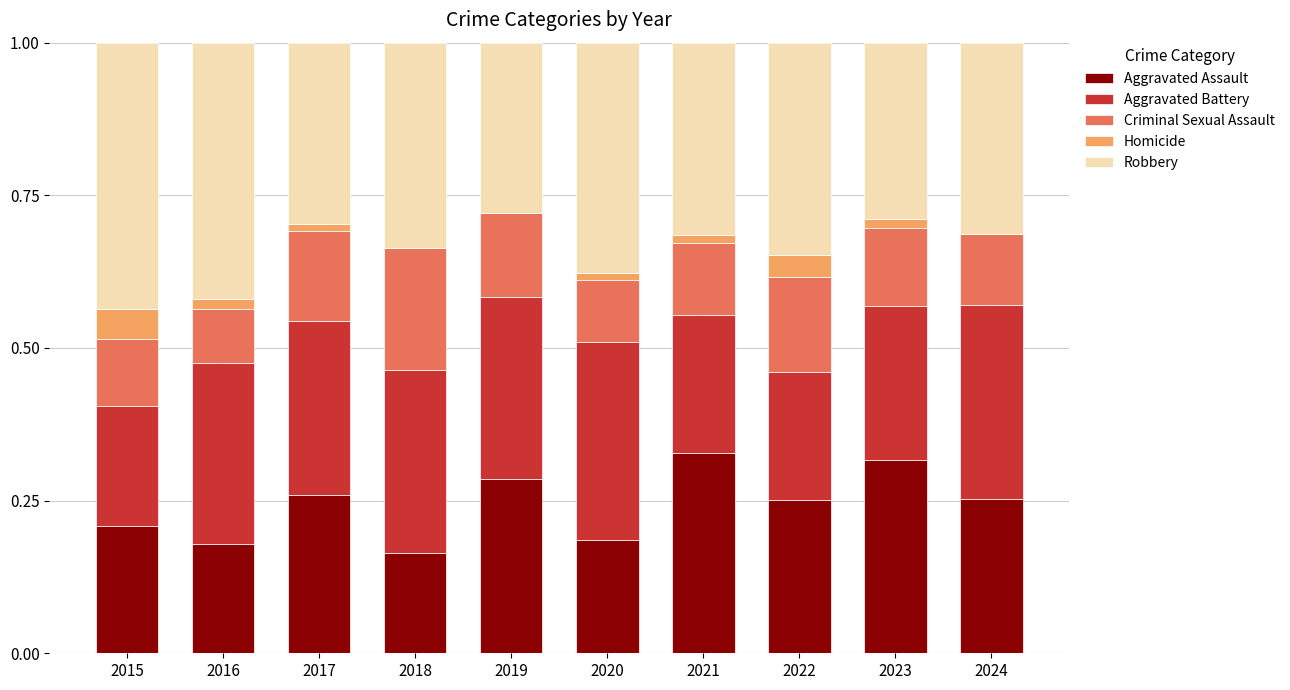

The Aggravated Assault series shows 0.3 at 2017. True or false?

True